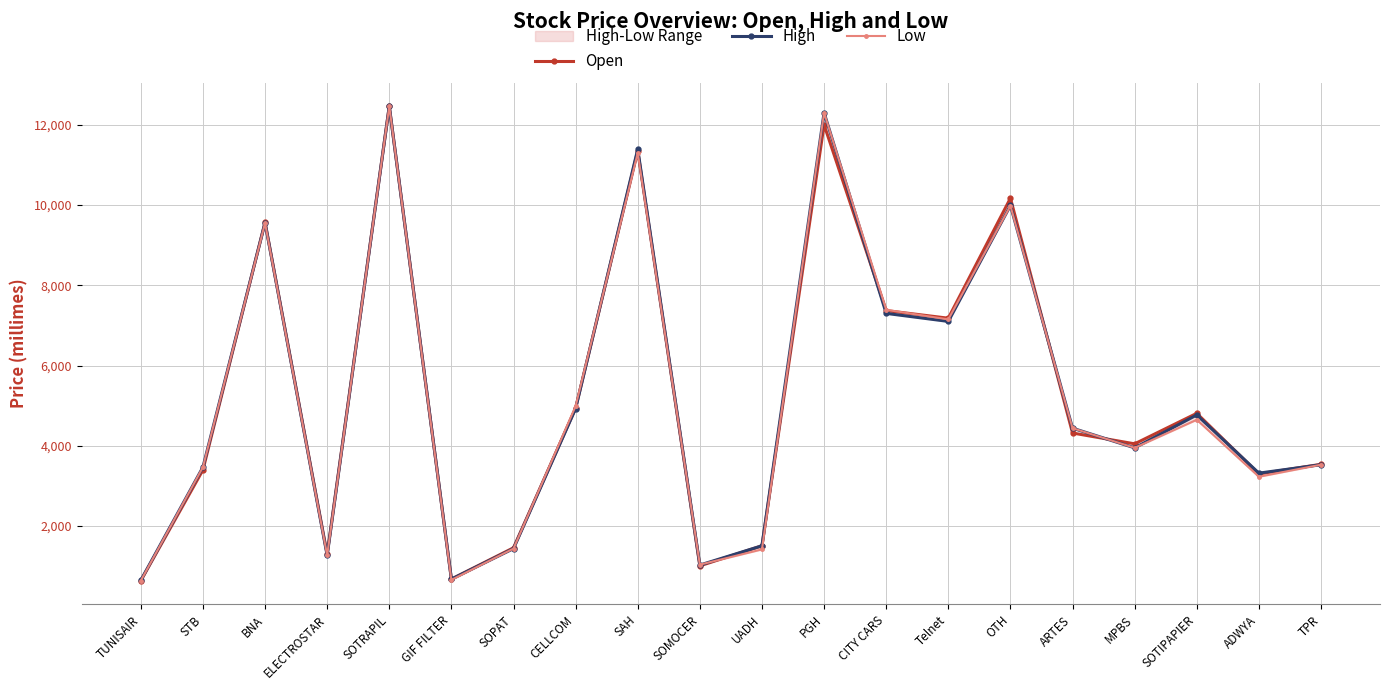

Reading left to right, list all the values displayed in this chart.

Open: 640	3400	9570	1300	12460	680	1460	4940	11350	1010	1510	12000	7370	7180	10170	4320	4050	4810	3300	3540
High: 650	3470	9560	1270	12460	680	1440	4930	11390	1030	1510	12300	7300	7100	9990	4440	3950	4770	3320	3530
Low: 640	3470	9550	1270	12460	660	1440	4990	11300	1040	1420	12300	7390	7150	9980	4440	3950	4650	3230	3530